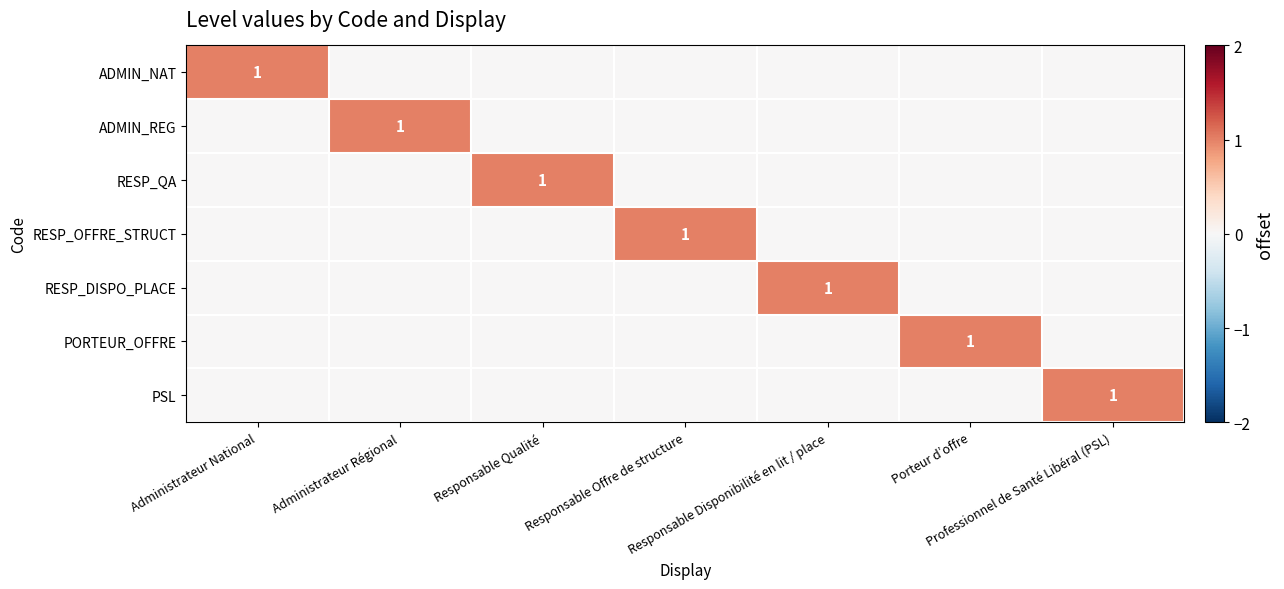

Between Administrateur Régional and Porteur d’offre, which series saw the biggest shift?

ADMIN_REG